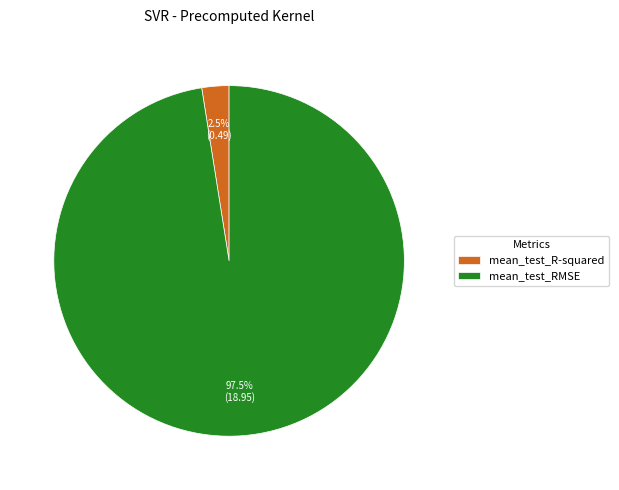

Rank the categories by value from highest to lowest.

mean_test_RMSE, mean_test_R-squared